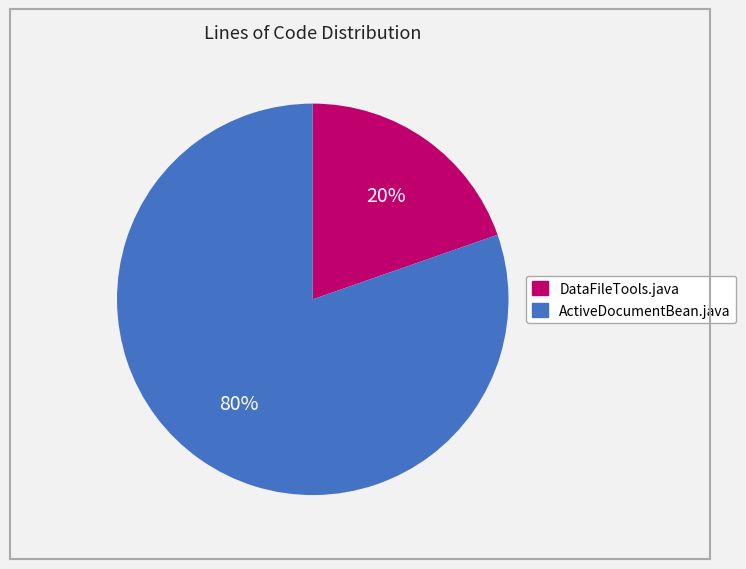

Rank the categories by value from highest to lowest.

ActiveDocumentBean.java, DataFileTools.java